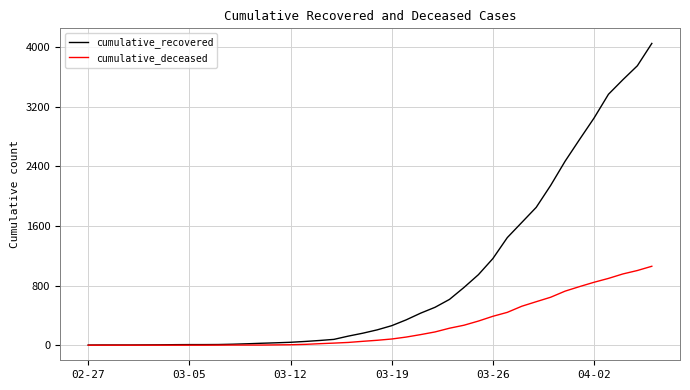

List the series in order of their overall mean, lowest first.

cumulative_deceased, cumulative_recovered